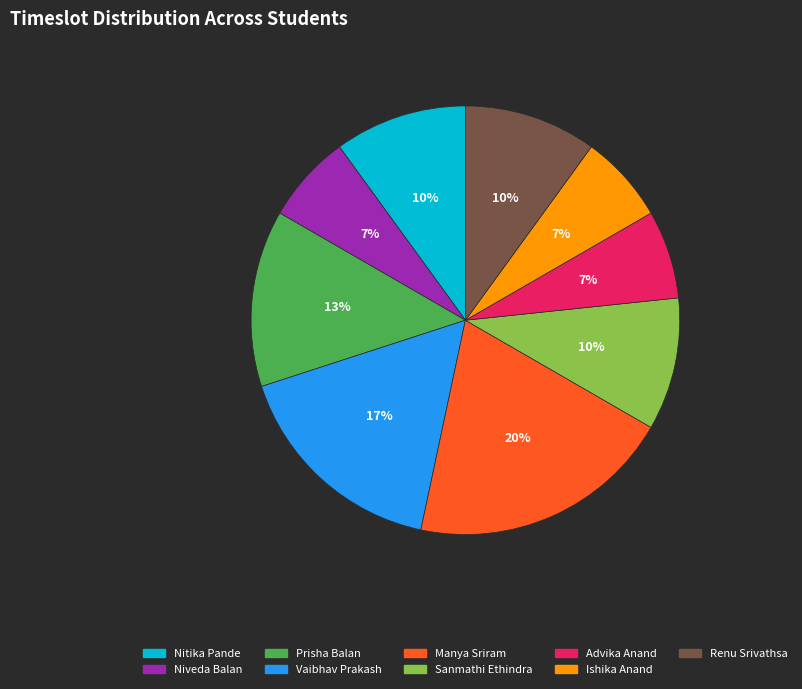

Count the number of slices in the pie.

9